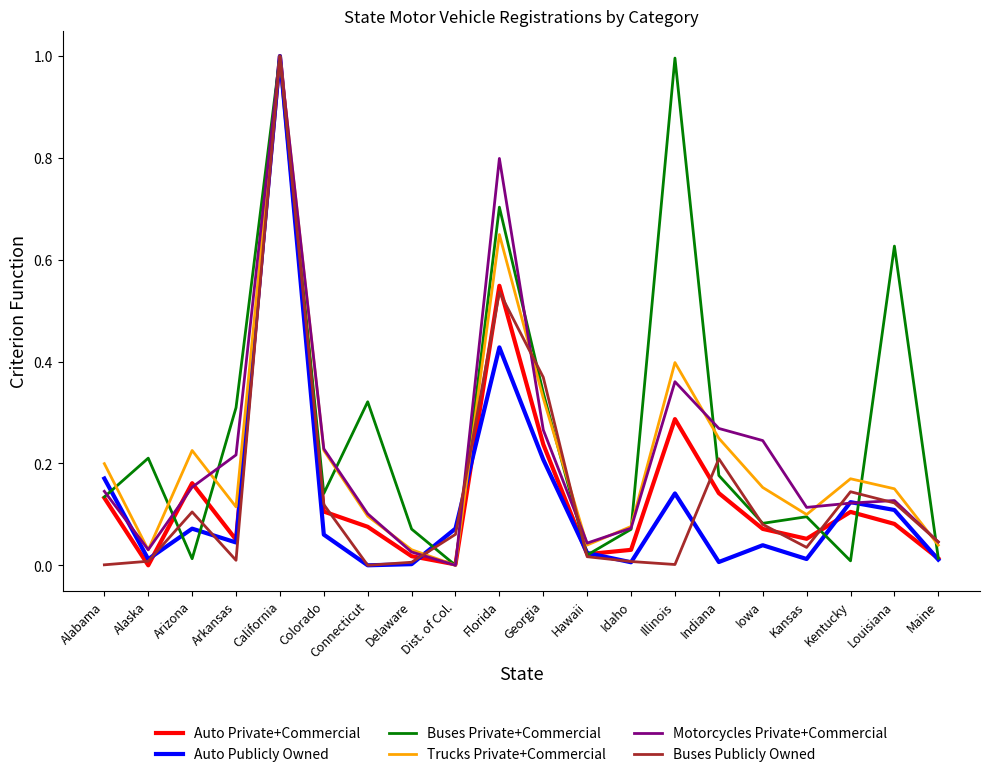

Is this an area chart (filled region under the line)?

No